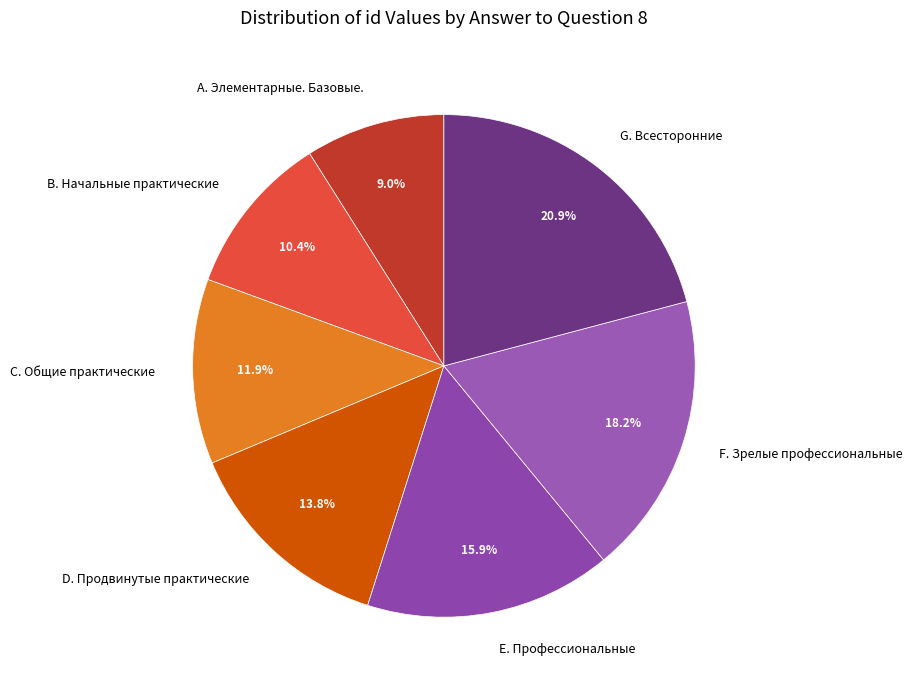

To the nearest percent, what is the average slice percentage?

14%